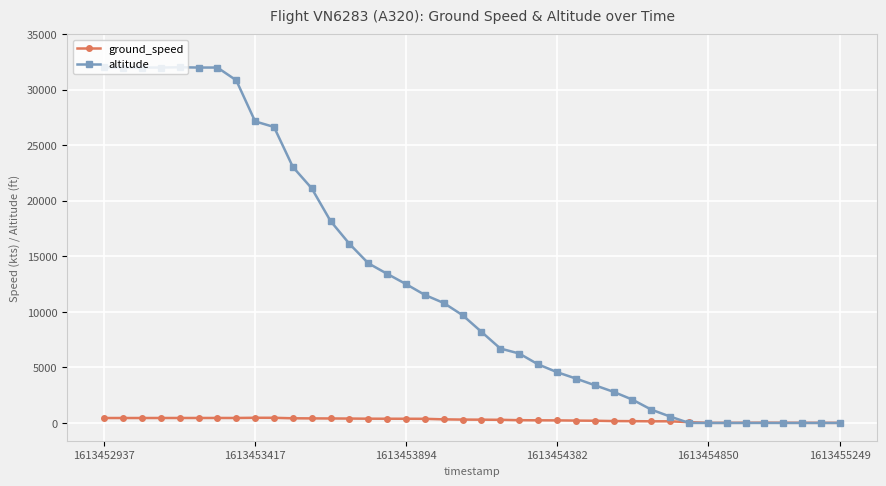

Which series has the largest total across all categories?

altitude